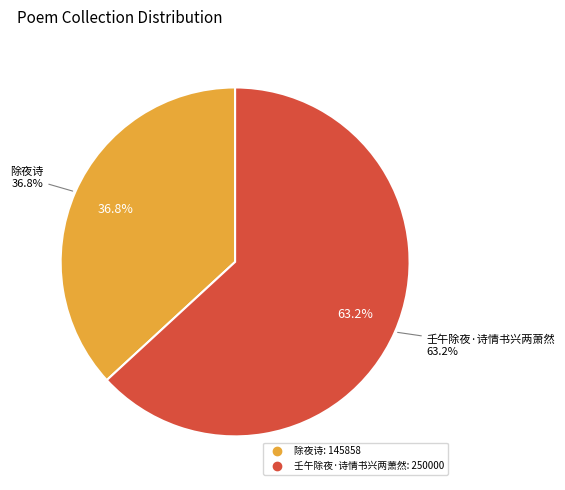

To the nearest percent, what is the difference between the 除夜诗 and 壬午除夜·诗情书兴两萧然 slice percentages?

26%